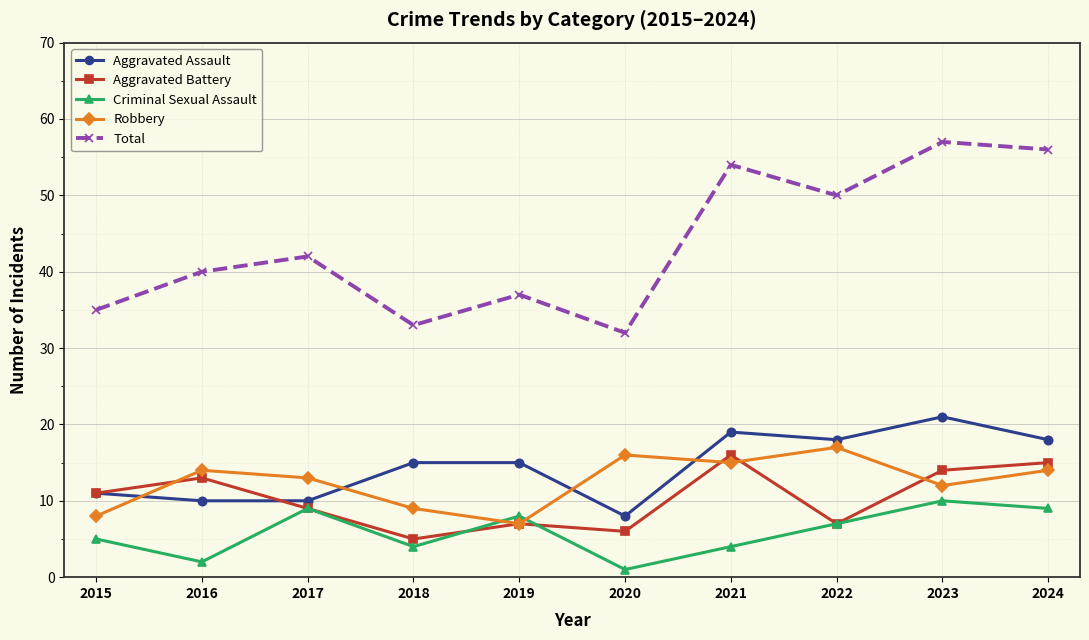

In Criminal Sexual Assault, how many points are lower than both neighbors (excluding endpoints)?

3